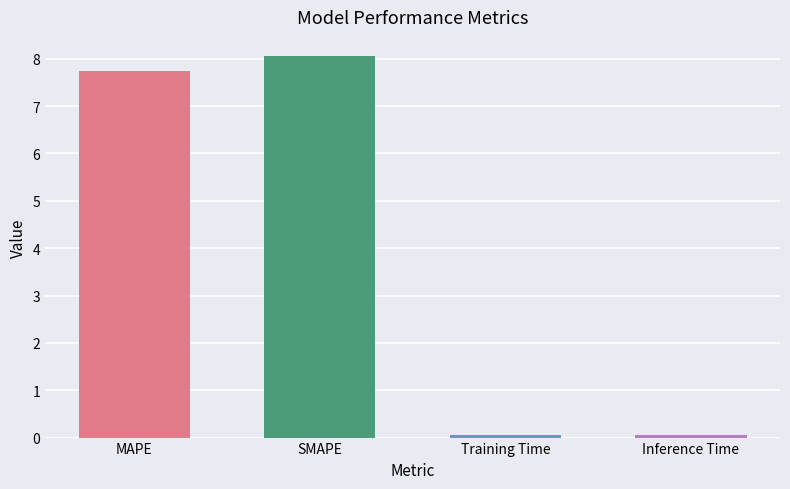

What is the difference between the maximum and minimum values?

8.0